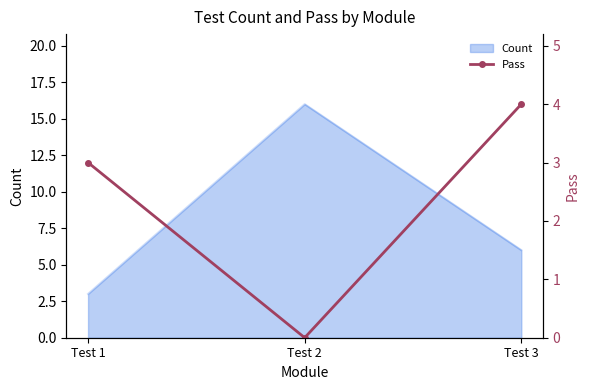

List the labels in order of value, smallest first.

Test 2, Test 1, Test 3